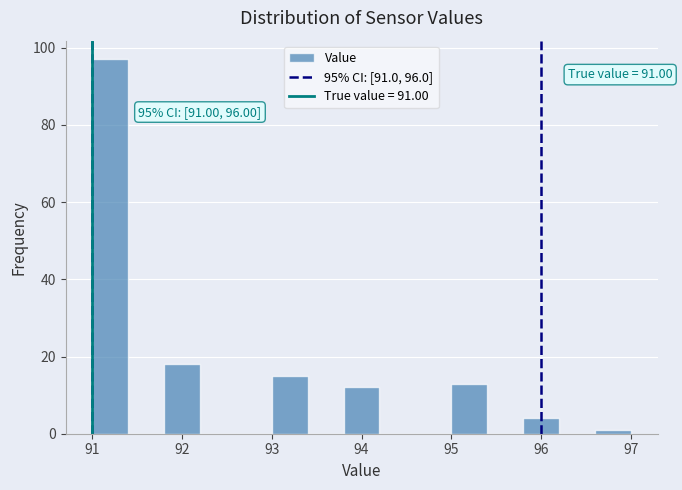

Which range on the x-axis has the tallest bar?

91.0 to 91.4